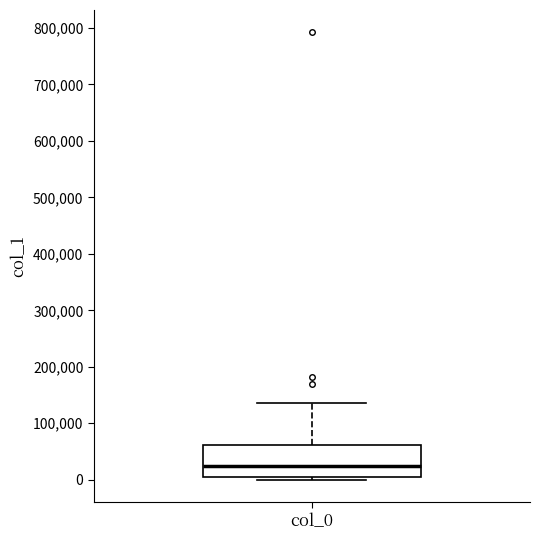

Read this box plot against the y-axis: the position of the median line, the range covered by the box, and the ends of both whiskers. The values are not printed on the chart, so give them approximately, as read against the axis.

median 20000, box 0 to 60000, whiskers 0 (just below the box's lower edge) to 140000